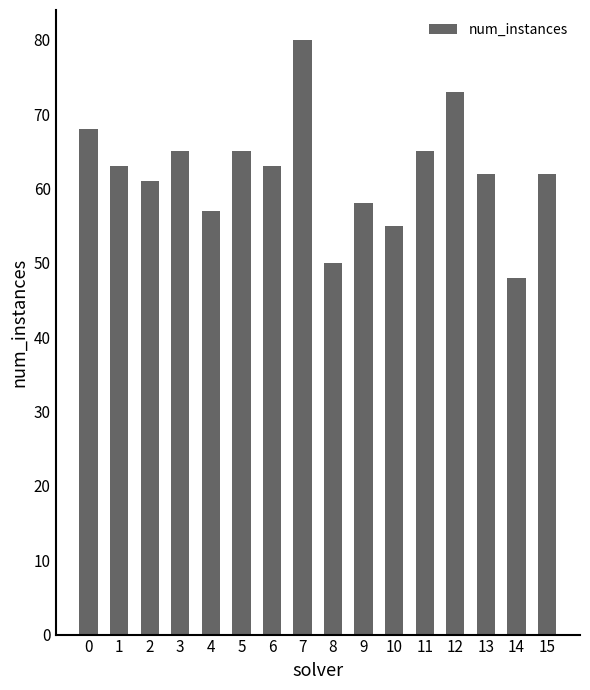

Are the bars horizontal?

No